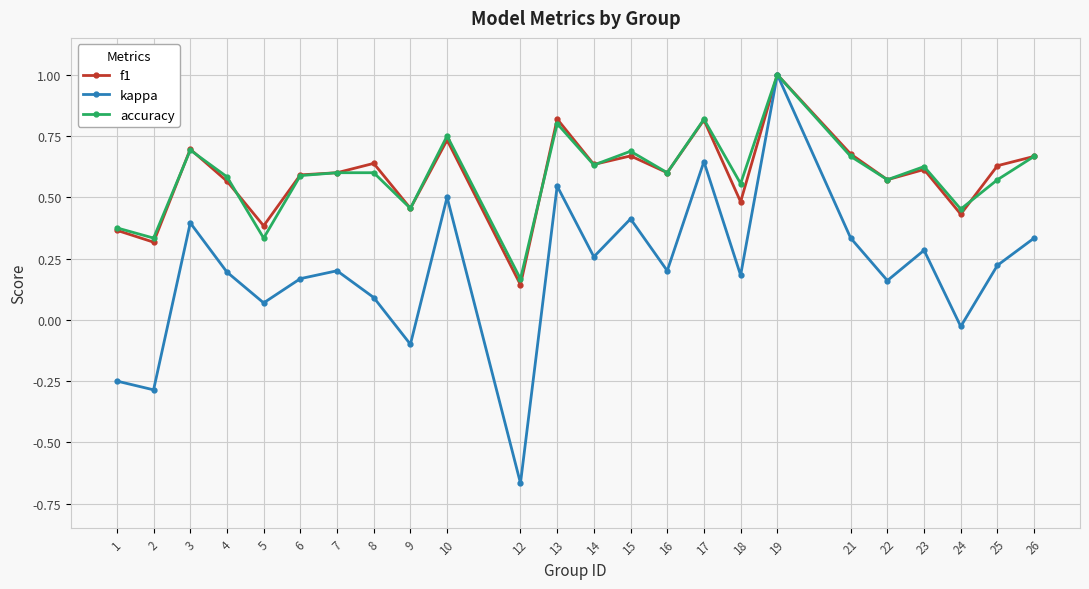

True or false: accuracy has more than 1 points higher than both neighbors.

True